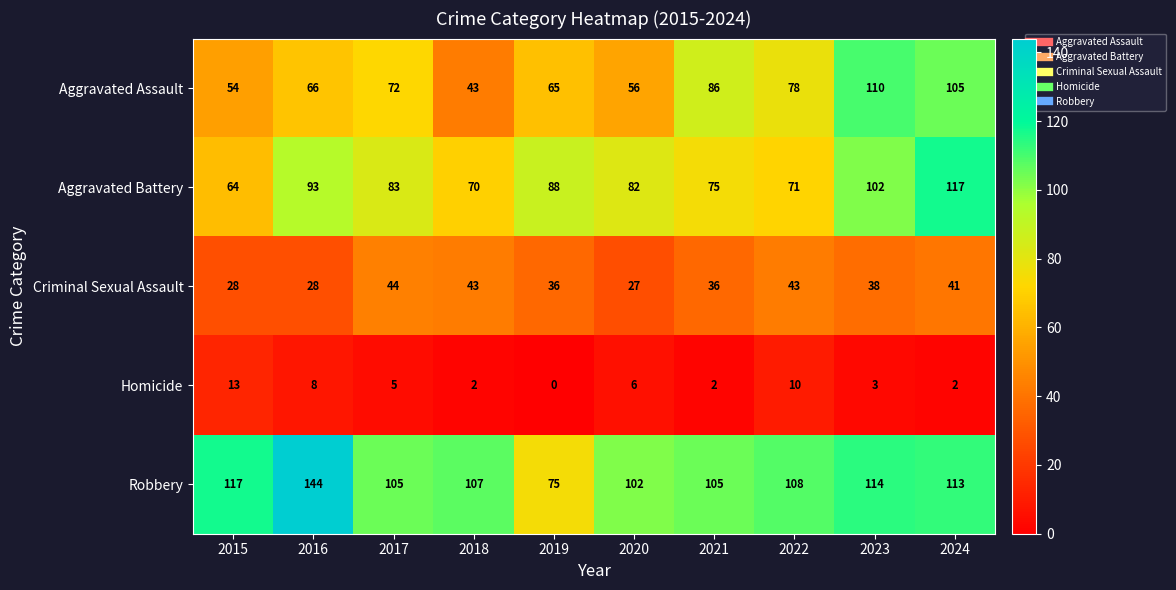

True or false: Aggravated Battery has a value of 42 at 2023.

False